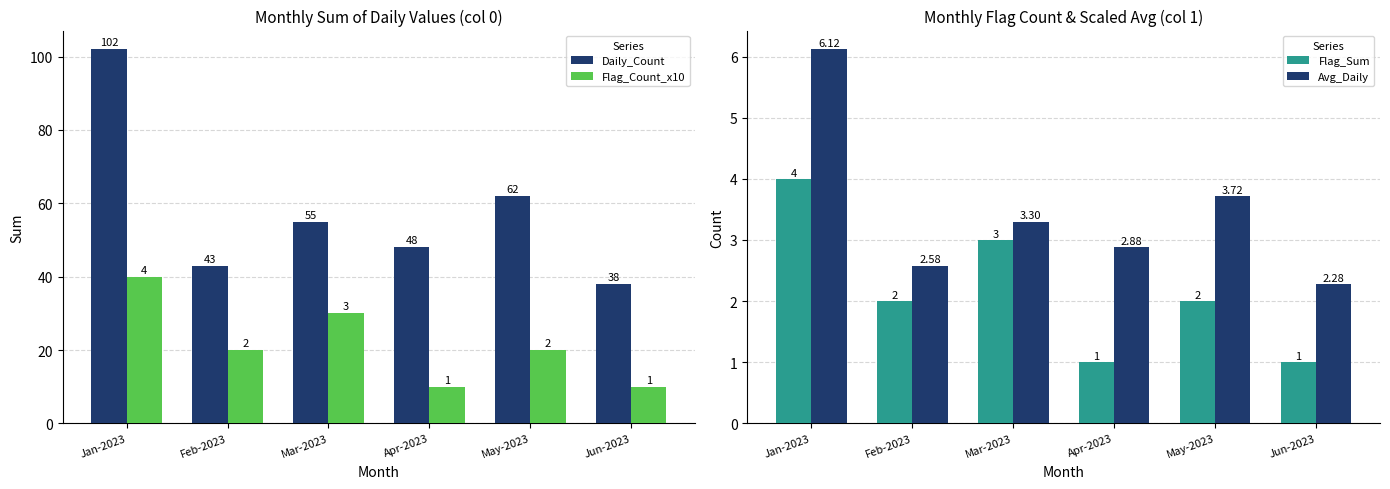

At how many categories does at least one series exceed 82?

1